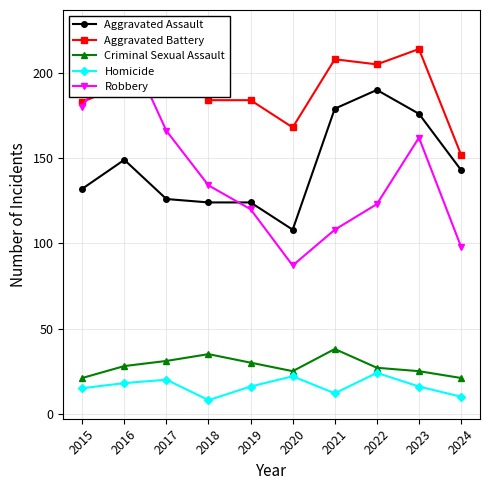

Reading right to left, list all the values displayed in this chart.

Aggravated Assault: 2024=143	2023=176	2022=190	2021=179	2020=108	2019=124	2018=124	2017=126	2016=149	2015=132
Aggravated Battery: 2024=152	2023=214	2022=205	2021=208	2020=168	2019=184	2018=184	2017=226	2016=193	2015=183
Criminal Sexual Assault: 2024=21	2023=25	2022=27	2021=38	2020=25	2019=30	2018=35	2017=31	2016=28	2015=21
Homicide: 2024=10	2023=16	2022=24	2021=12	2020=22	2019=16	2018=8	2017=20	2016=18	2015=15
Robbery: 2024=98	2023=162	2022=123	2021=108	2020=87	2019=120	2018=134	2017=166	2016=220	2015=180